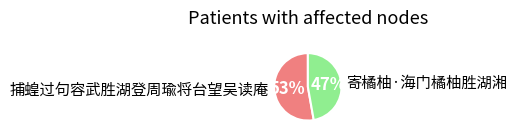

Rank the categories by value from highest to lowest.

捕蝗过句容武胜湖登周瑜将台望吴读庵, 寄橘柚·海门橘柚胜湖湘